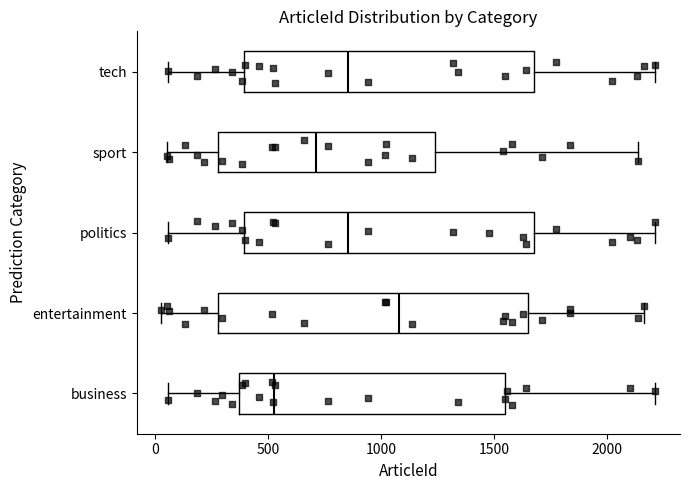

Which box is the widest, from its left edge to its right edge?

entertainment